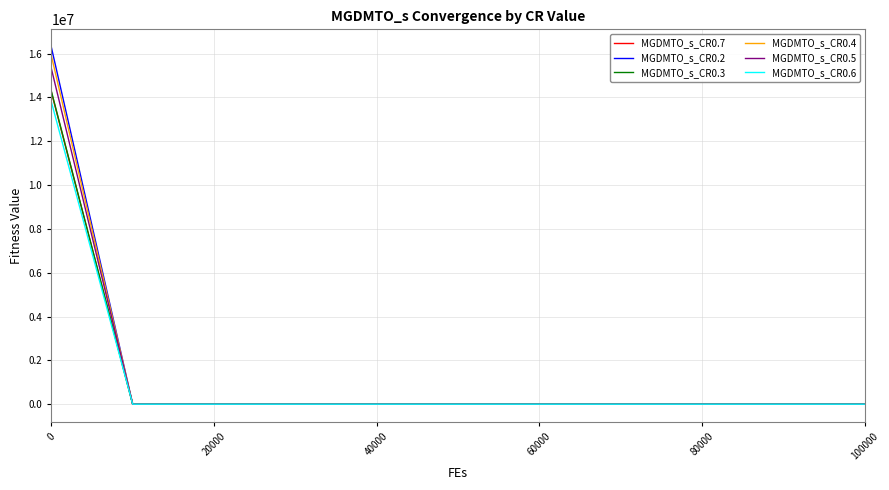

What is the greatest value displayed?

16290360.4